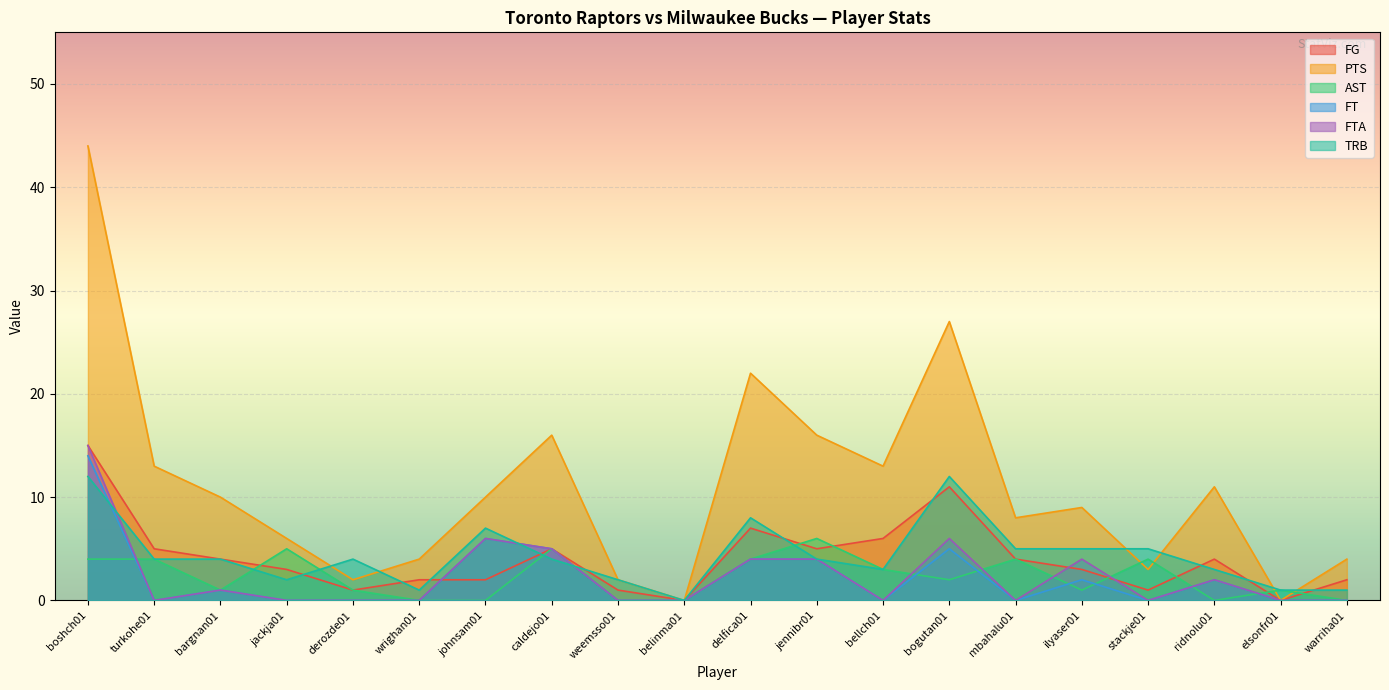

The FT series shows 0 at weemsso01. True or false?

True